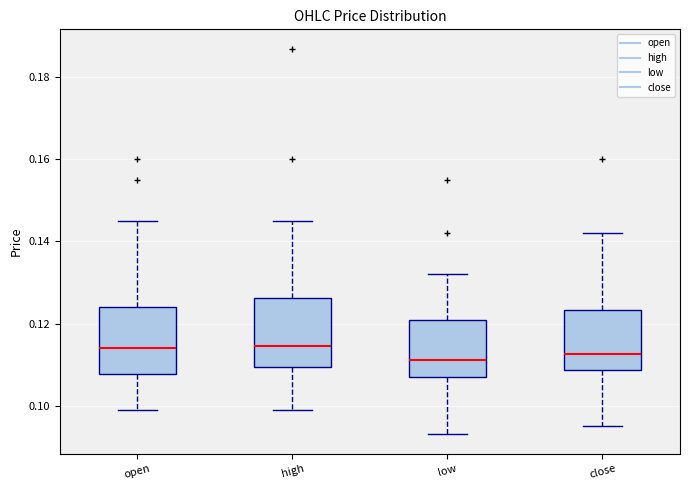

Reading left to right, transcribe this box plot: for each box, give where its median line is, the range the box spans, and where its two whiskers end, as read against the y-axis. The values are not printed on the chart, so give them approximately, as read against the axis.

open: median 0.114, box 0.108 to 0.124, whiskers 0.100 to 0.146
high: median 0.114, box 0.110 to 0.126, whiskers 0.100 to 0.146
low: median 0.112, box 0.108 to 0.120, whiskers 0.094 to 0.132
close: median 0.112, box 0.108 to 0.124, whiskers 0.096 to 0.142